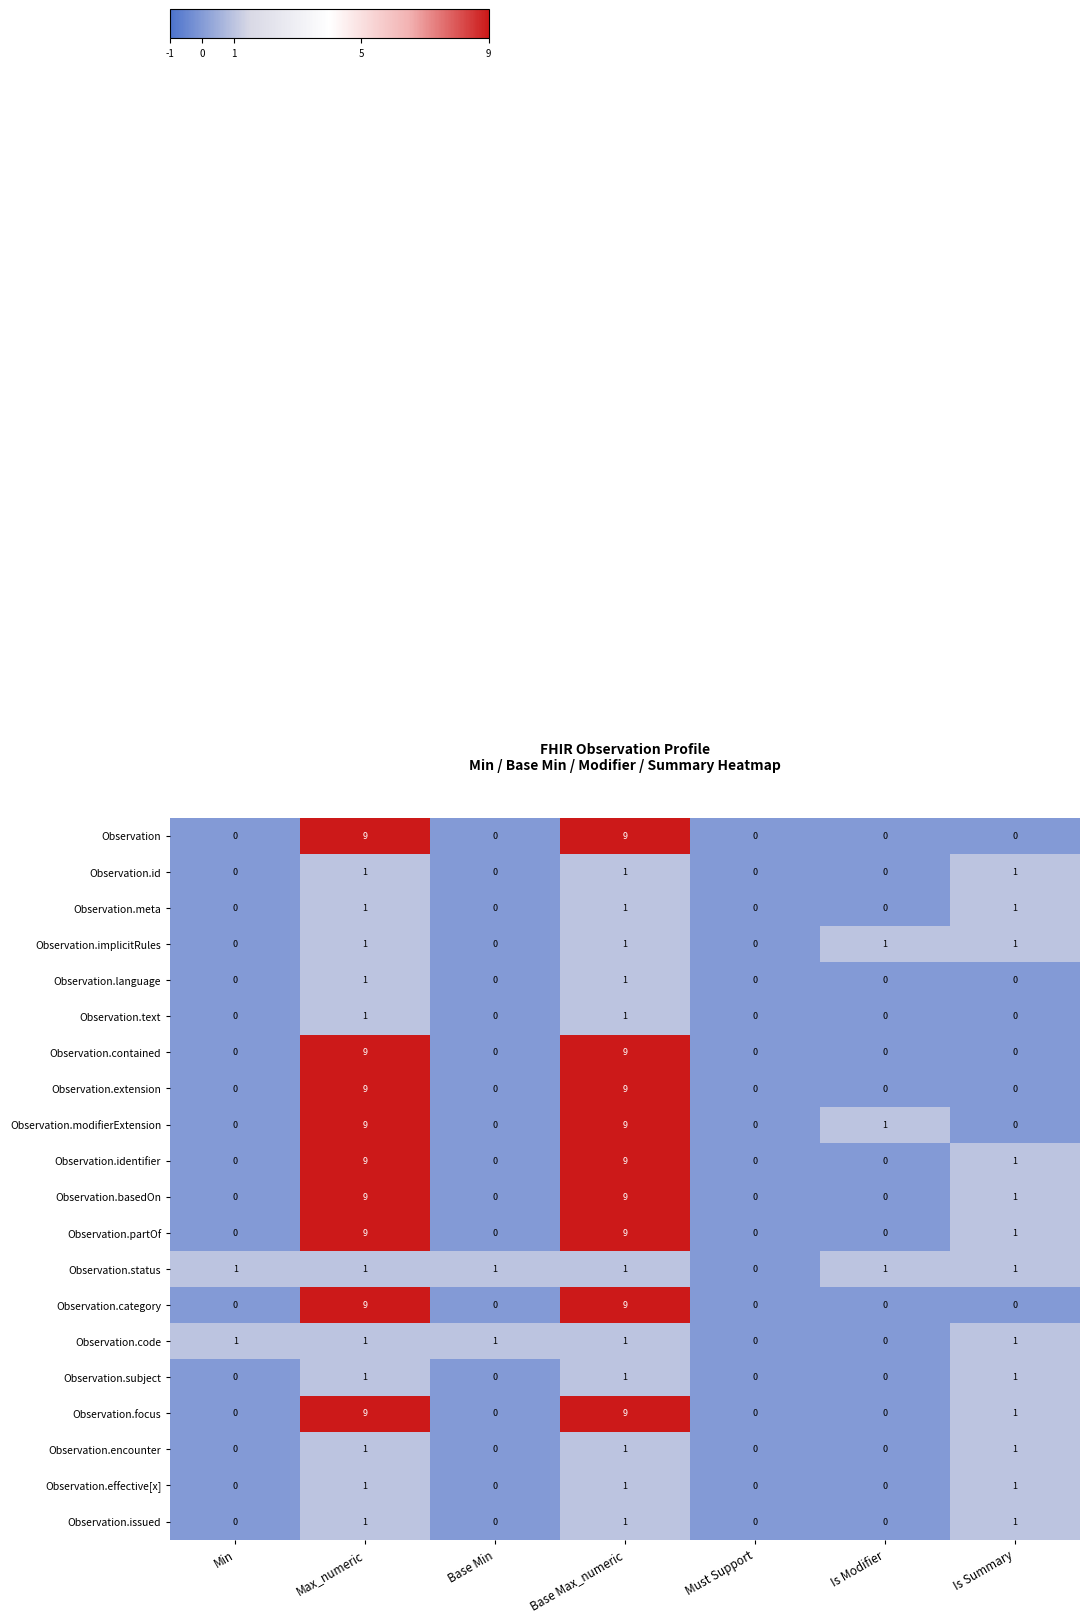

What is the total value across all series at Base Min?

2